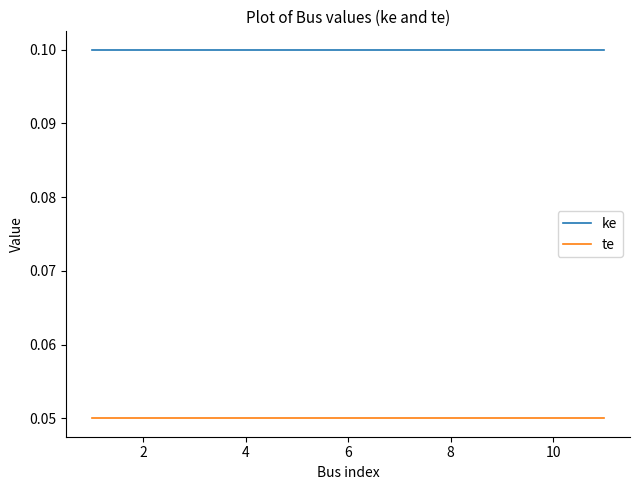

True or false: ke and te cross at least once.

False